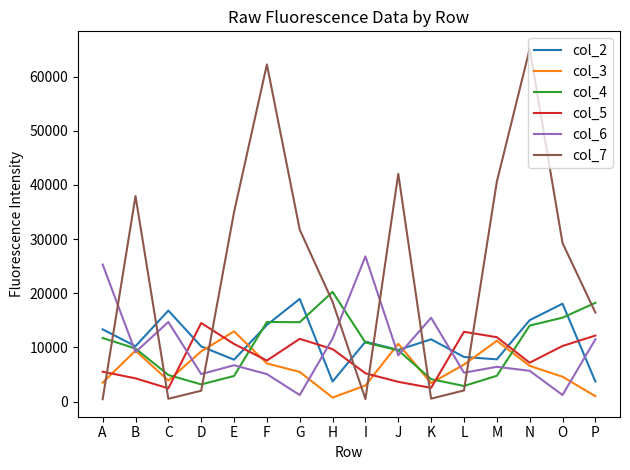

Which series has the largest range (max minus min)?

col_7